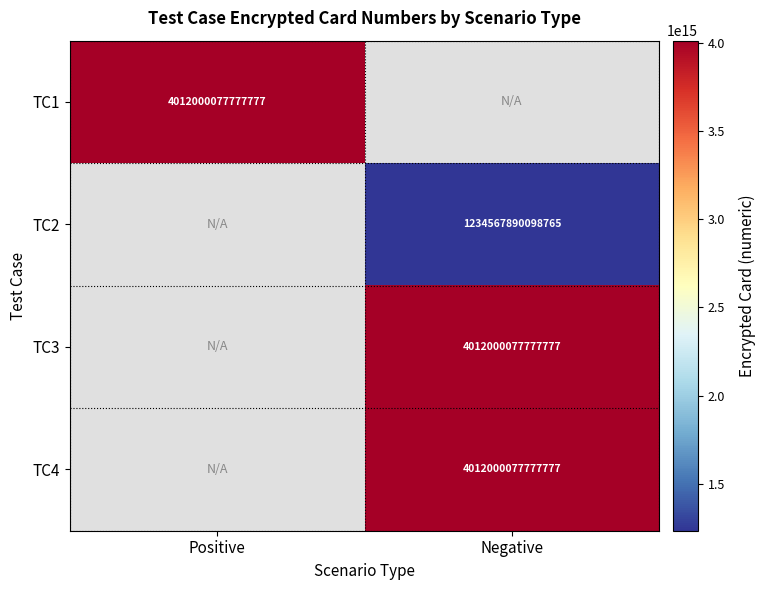

What is the total value across all series at Negative?

9258568045654320